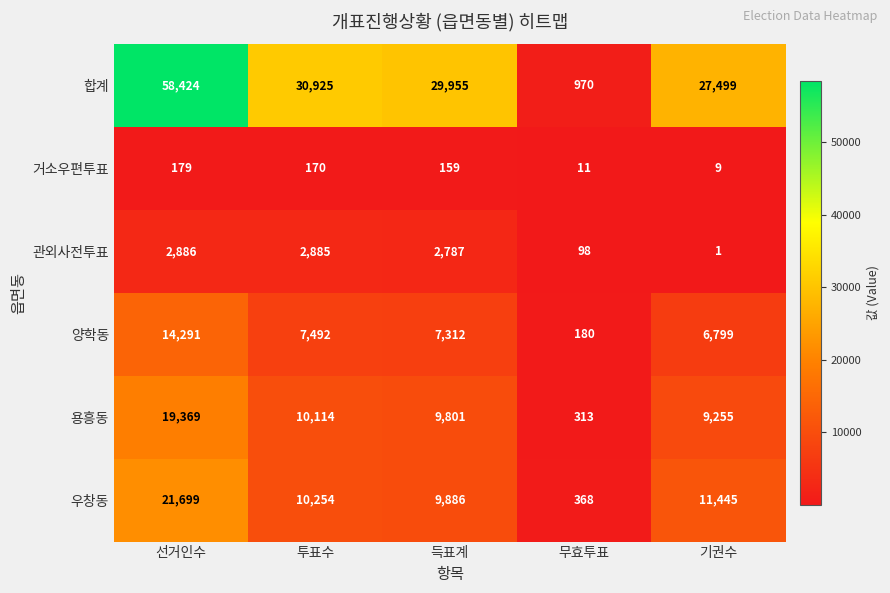

Reading left to right, list all the values displayed in this chart.

합계: 58424	30925	29955	970	27499
거소우편투표: 179	170	159	11	9
관외사전투표: 2886	2885	2787	98	1
양학동: 14291	7492	7312	180	6799
용흥동: 19369	10114	9801	313	9255
우창동: 21699	10254	9886	368	11445